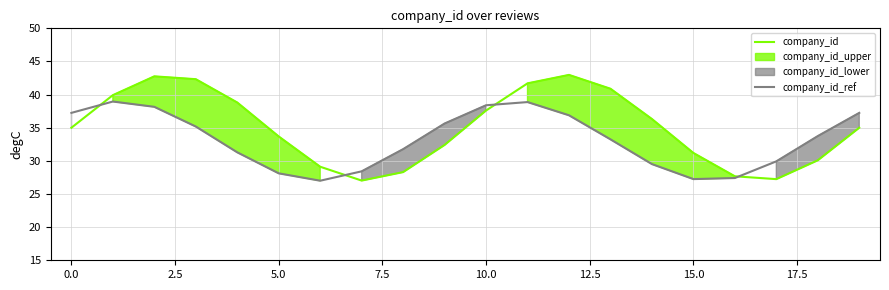

After their last crossing, which series has the higher values: company_id_ref or company_id?

company_id_ref